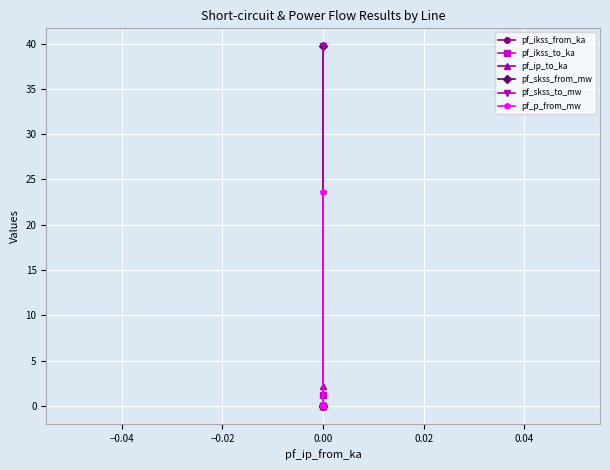

Rank the series by their maximum value, from lowest to highest.

pf_ikss_from_ka, pf_ikss_to_ka, pf_ip_to_ka, pf_p_from_mw, pf_skss_from_mw, pf_skss_to_mw